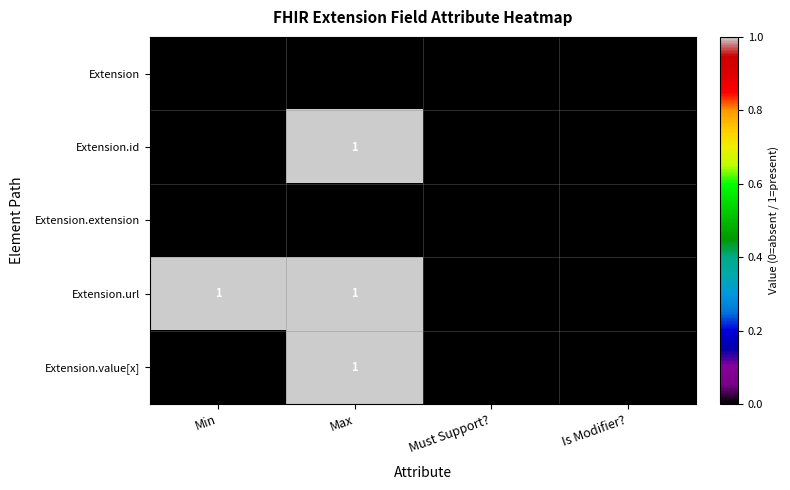

Which series changed the most between Min and Must Support??

Extension.url